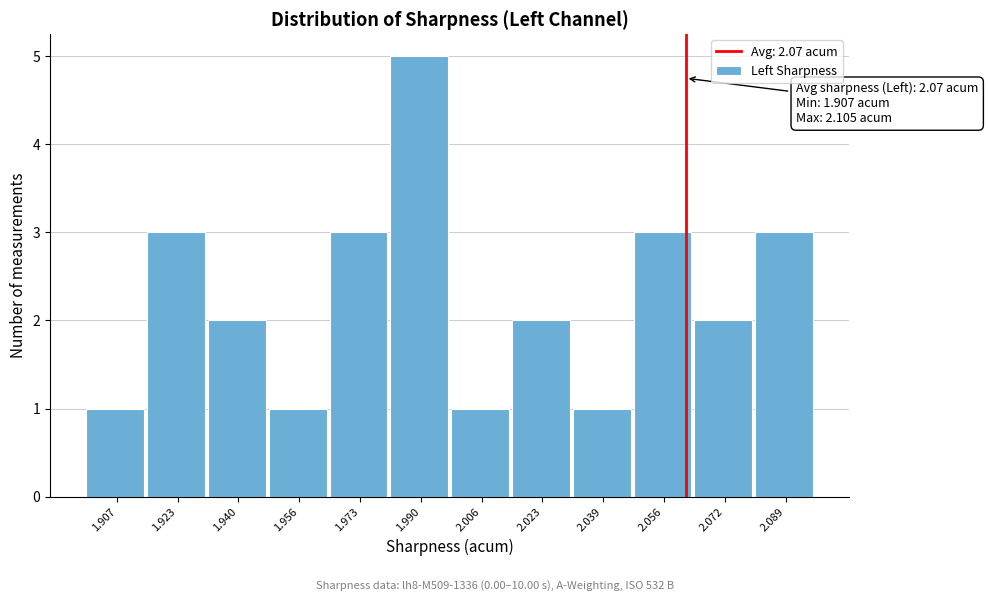

Reading left to right, extract all data points from this chart.

1.907=1	1.923=3	1.940=2	1.956=1	1.973=3	1.990=5	2.006=1	2.023=2	2.039=1	2.056=3	2.072=2	2.089=3